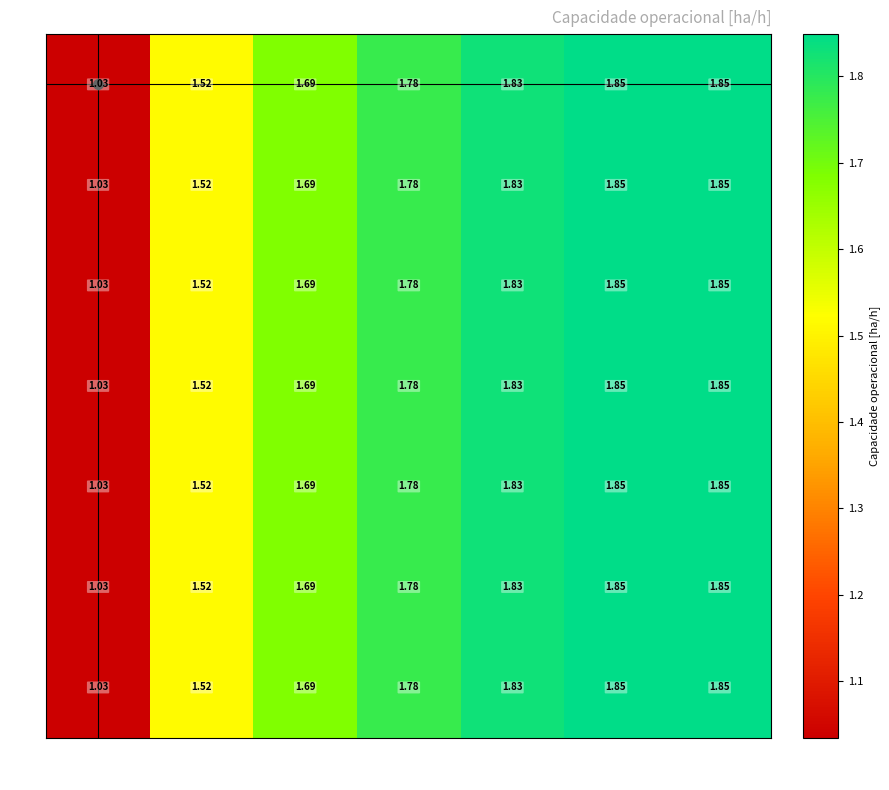

Reading left to right, what are all the values shown in this chart?

0: 610=1.0	215=1.5	127=1.7	87=1.8	64=1.8	57=1.9	56=1.9
1: 610=1.0	215=1.5	127=1.7	87=1.8	64=1.8	57=1.9	56=1.9
2: 610=1.0	215=1.5	127=1.7	87=1.8	64=1.8	57=1.9	56=1.9
3: 610=1.0	215=1.5	127=1.7	87=1.8	64=1.8	57=1.9	56=1.9
4: 610=1.0	215=1.5	127=1.7	87=1.8	64=1.8	57=1.9	56=1.9
5: 610=1.0	215=1.5	127=1.7	87=1.8	64=1.8	57=1.9	56=1.9
6: 610=1.0	215=1.5	127=1.7	87=1.8	64=1.8	57=1.9	56=1.9